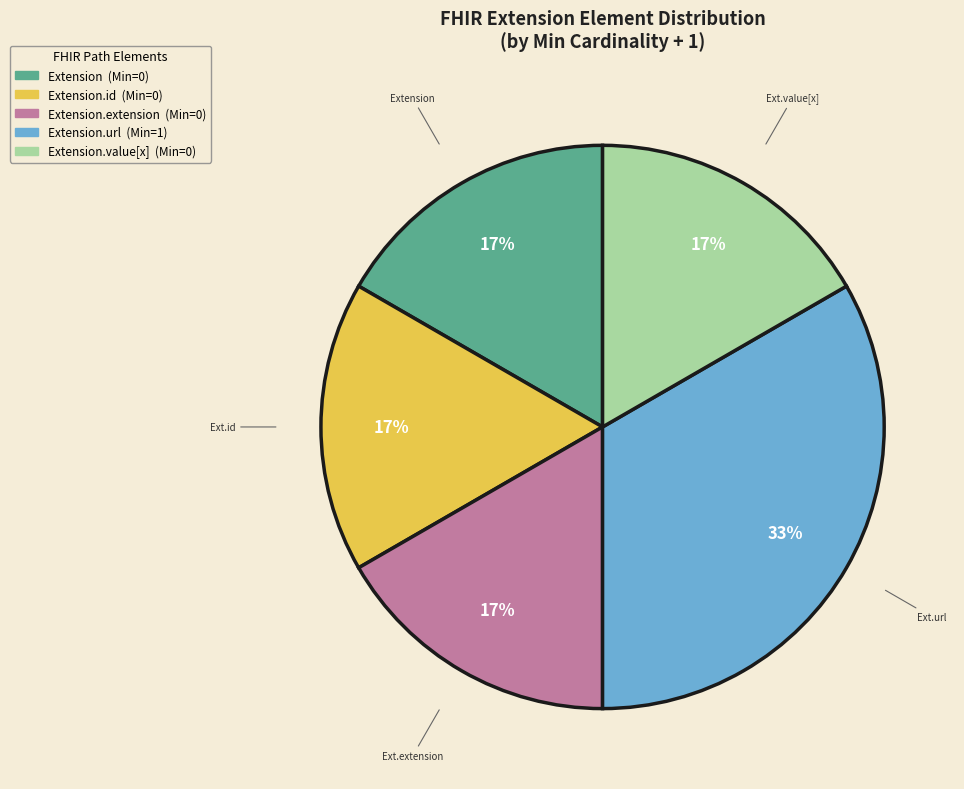

Does any single category account for the majority?

No